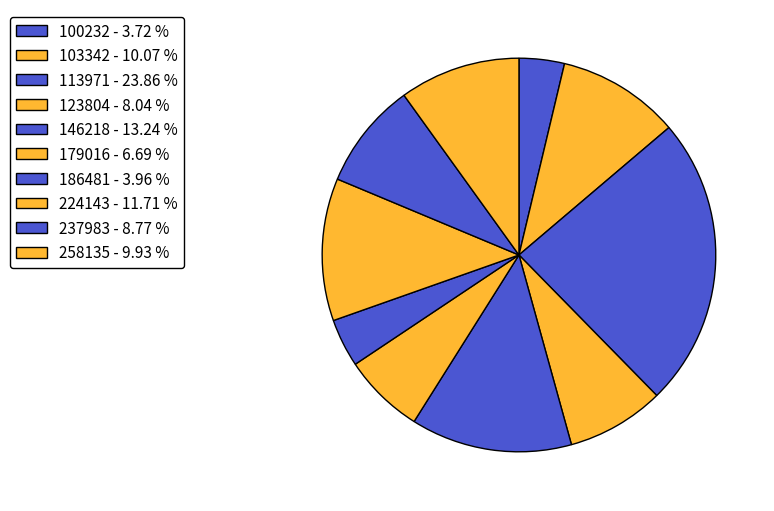

To the nearest percent, what is the combined percentage of 224143 and 237983?

20%